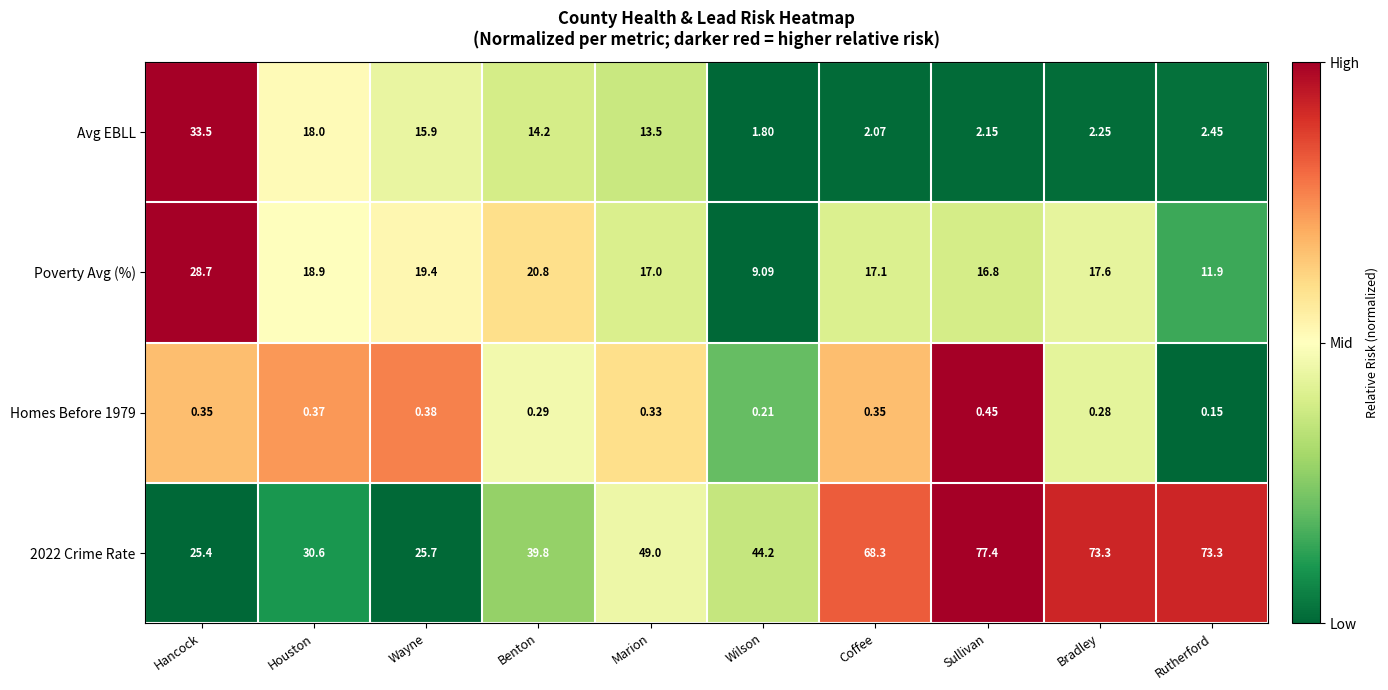

How many categories are shown in the chart?

10